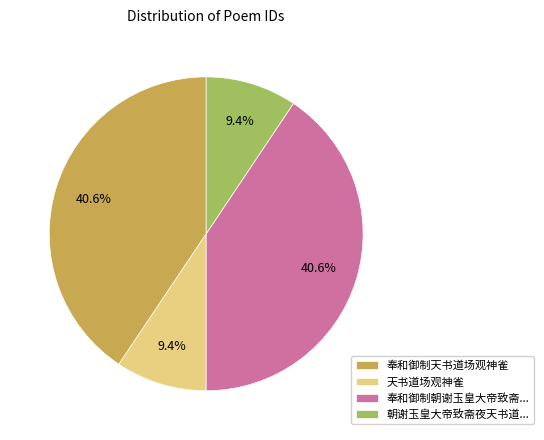

Count the number of slices in the pie.

4